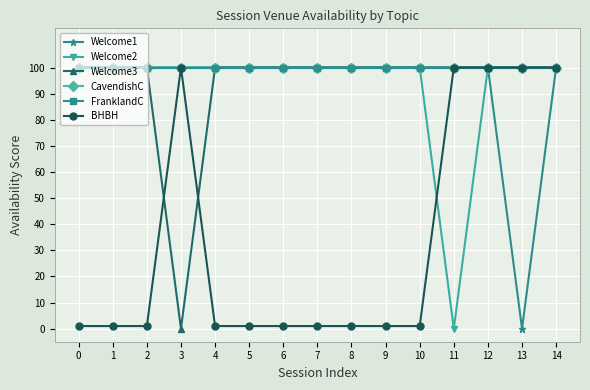

Is this an area chart (filled region under the line)?

No